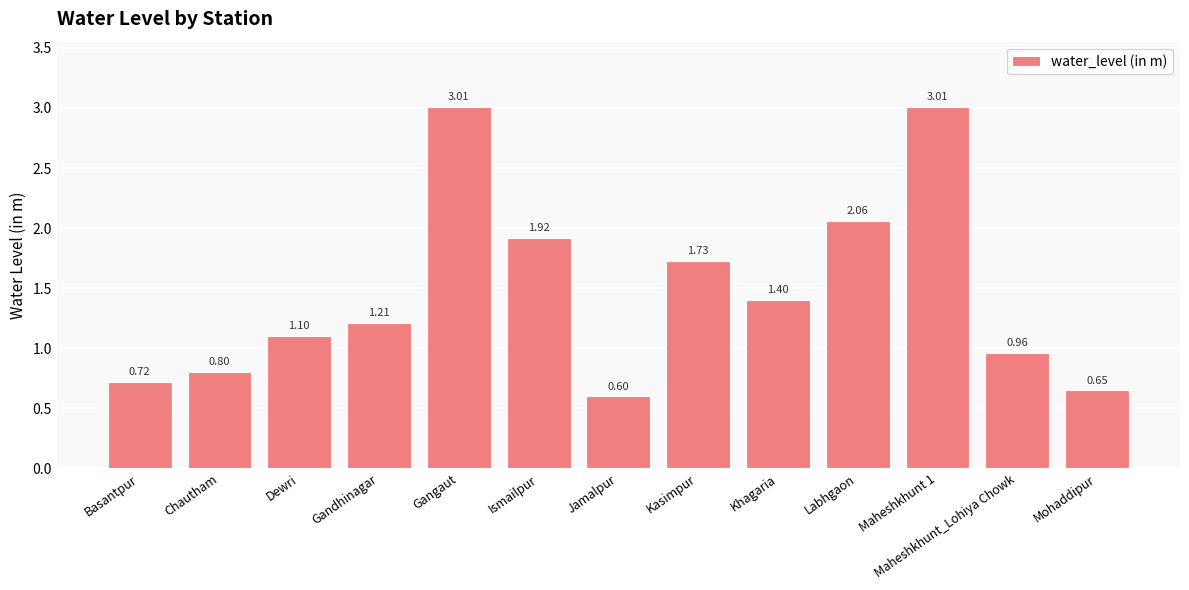

Approximately how many times larger is the value at Jamalpur compared to Gangaut?

0.2